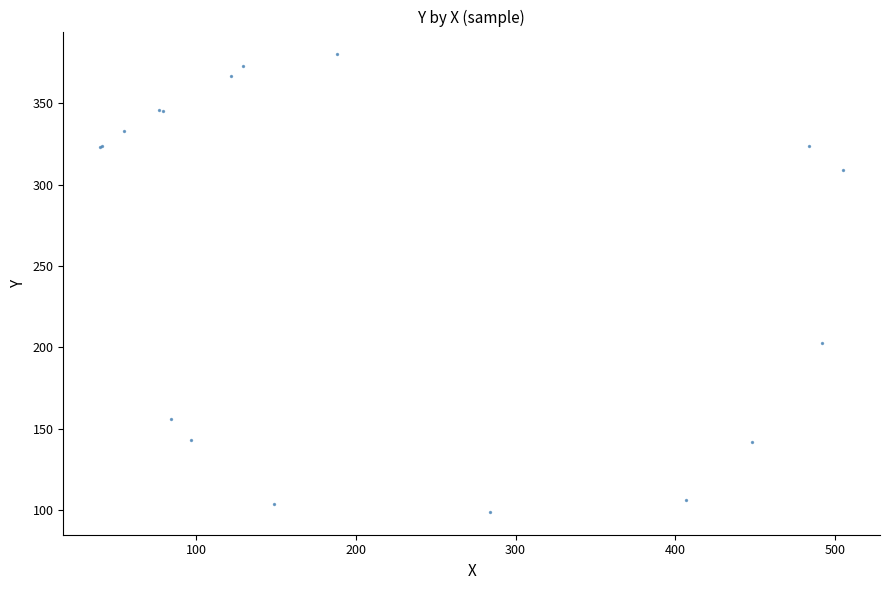

What Y value in the scatter plot is closest to 239?

203